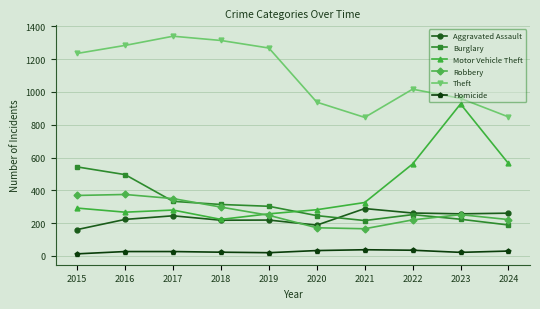

Which category has the highest value across all series?

2017